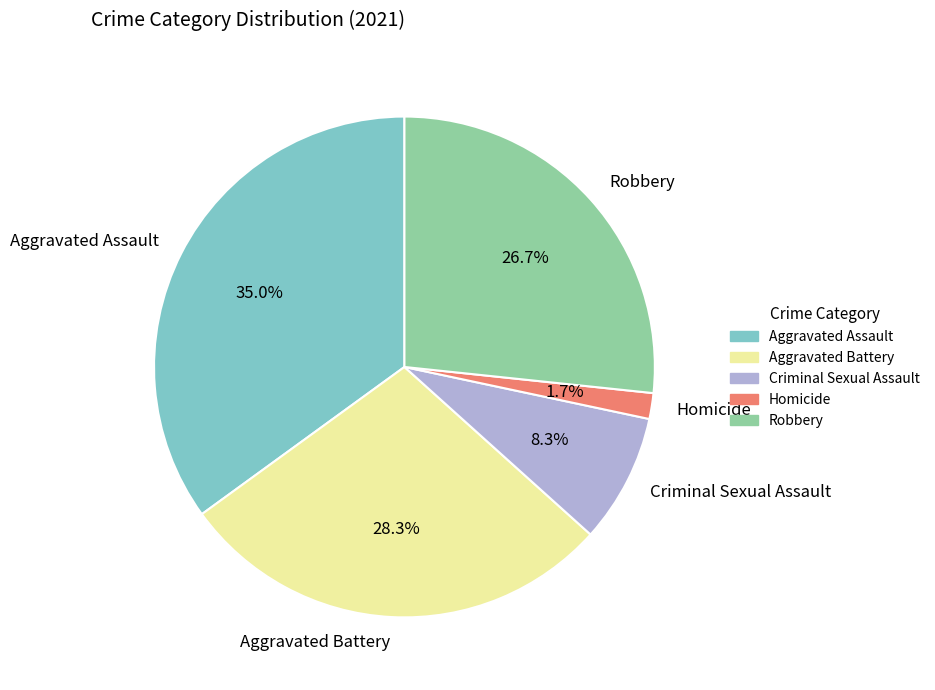

Does any single category account for the majority?

No